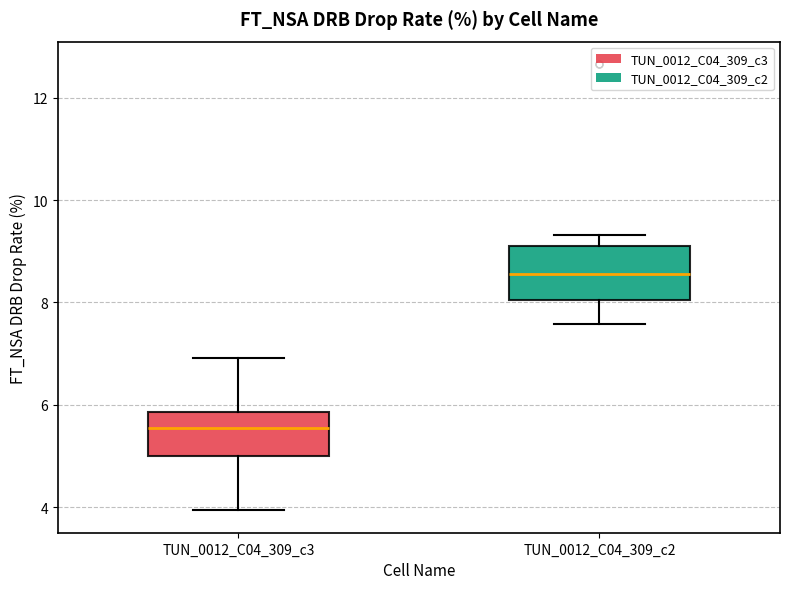

Which box's median line is the lowest?

TUN_0012_C04_309_c3